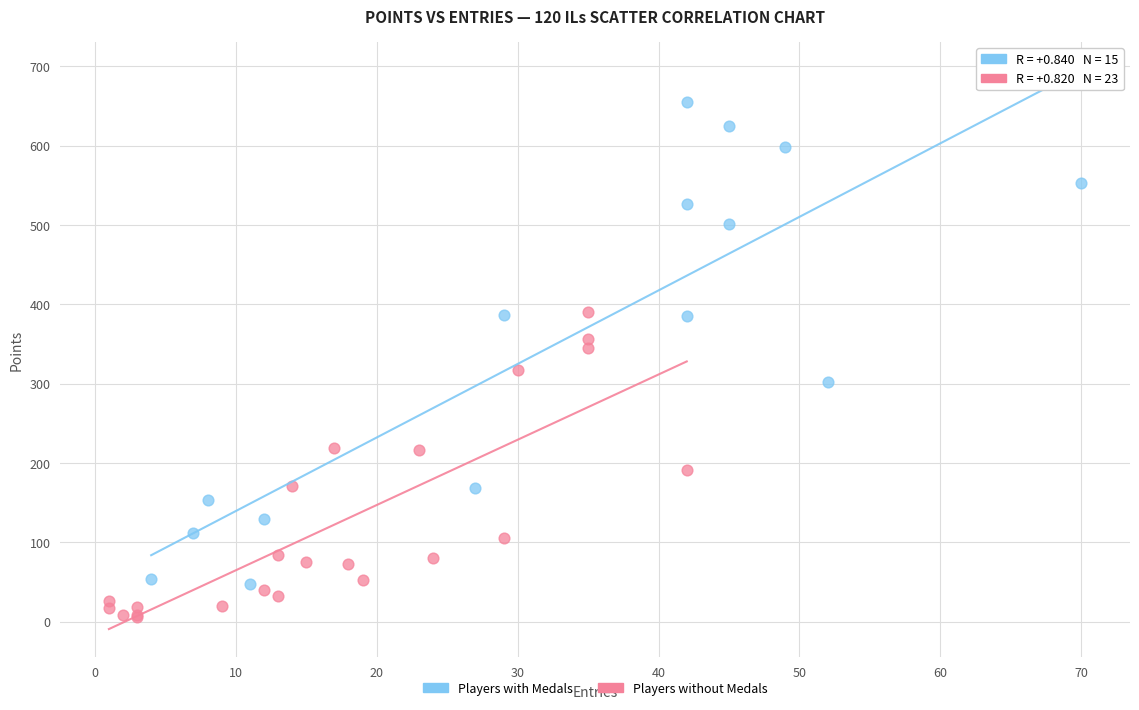

Which series reaches the maximum Y coordinate?

Players with Medals